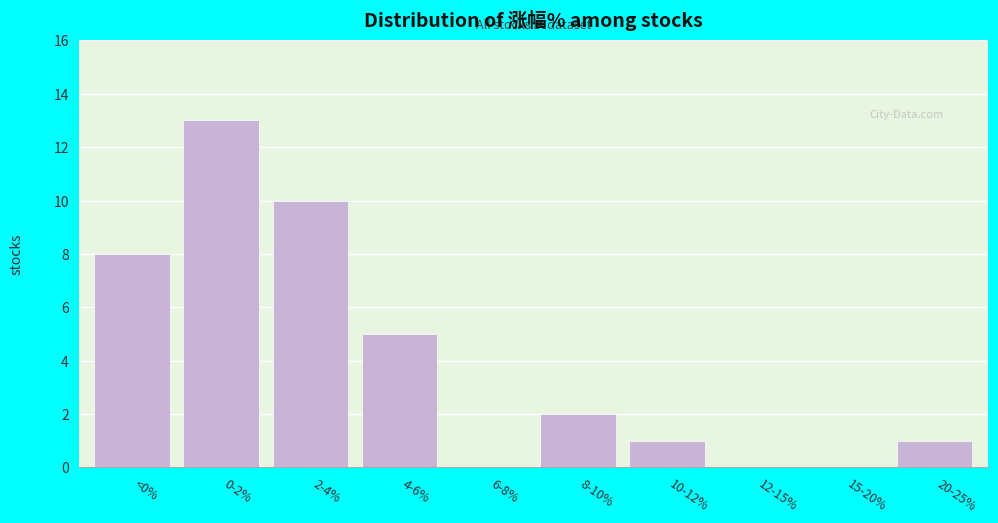

Reading left to right, what are all the values shown in this chart?

<0%=8	0-2%=13	2-4%=10	4-6%=5	6-8%=0	8-10%=2	10-12%=1	12-15%=0	15-20%=0	20-25%=1